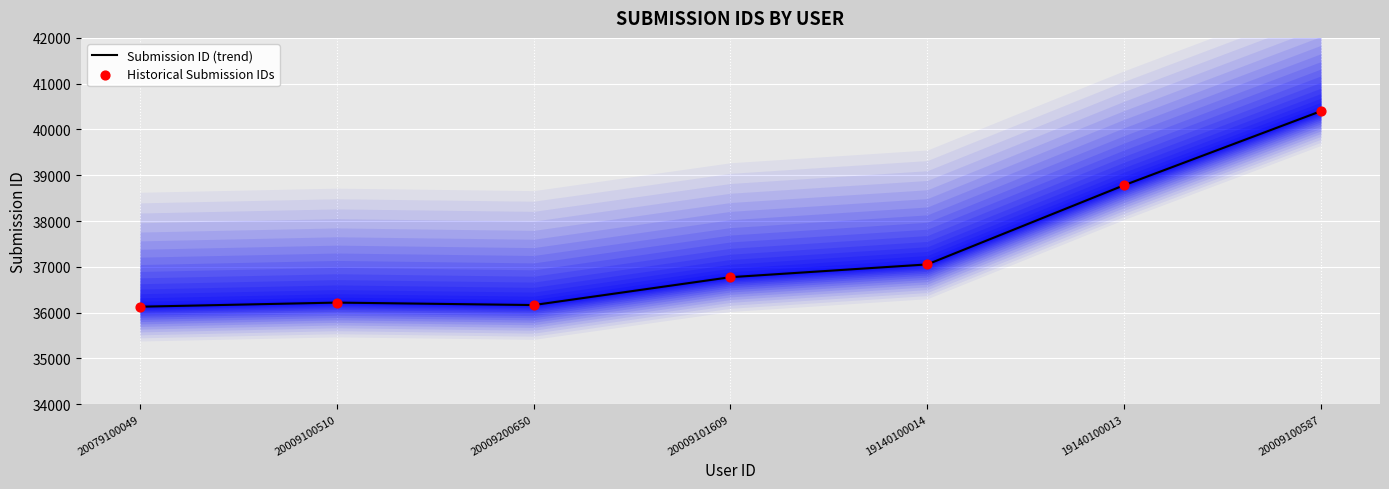

At which category is the sum across all series the highest?

20009100587